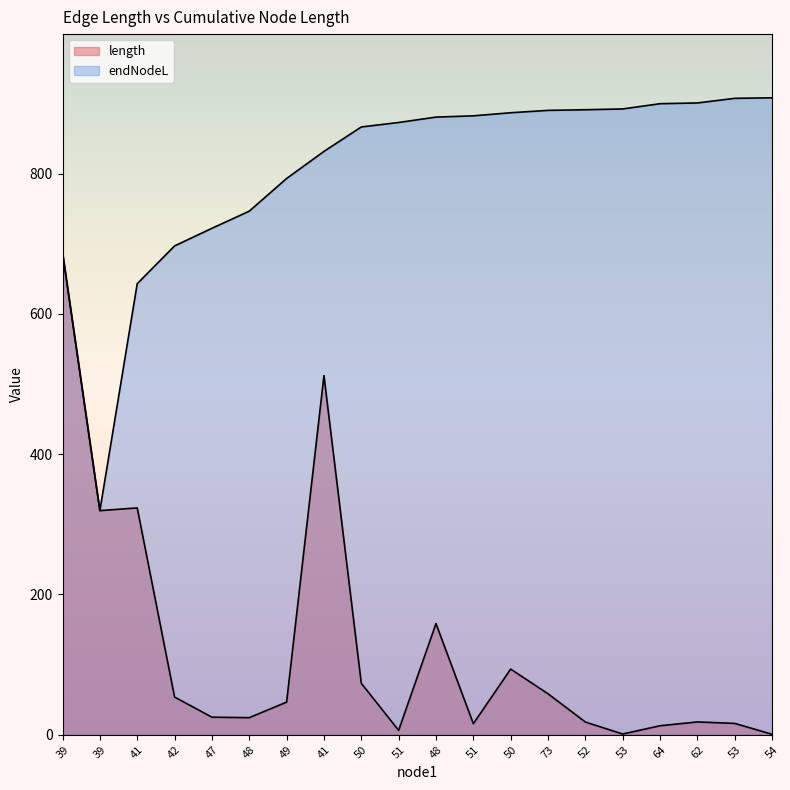

At which category does length reach its first local valley?

39